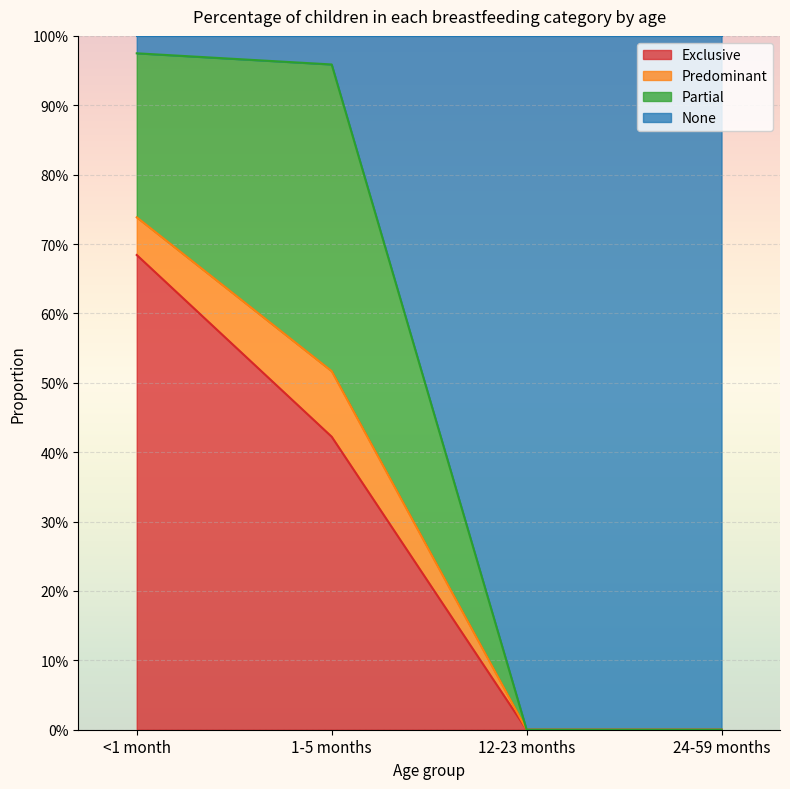

True or false: None and Exclusive intersect in this chart.

False